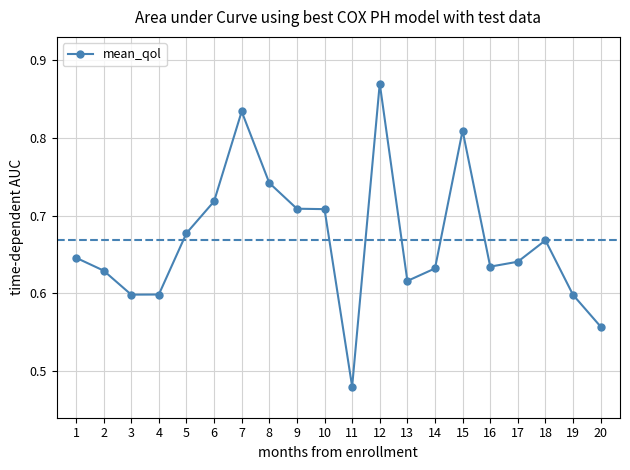

The chart shows a value of 1.1 at 17. True or false?

False